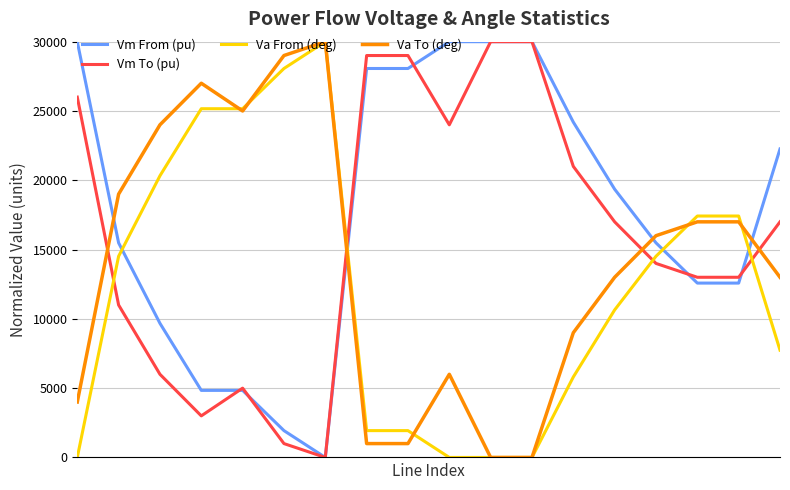

What is the sum of all Va From (deg) values?

220645.2